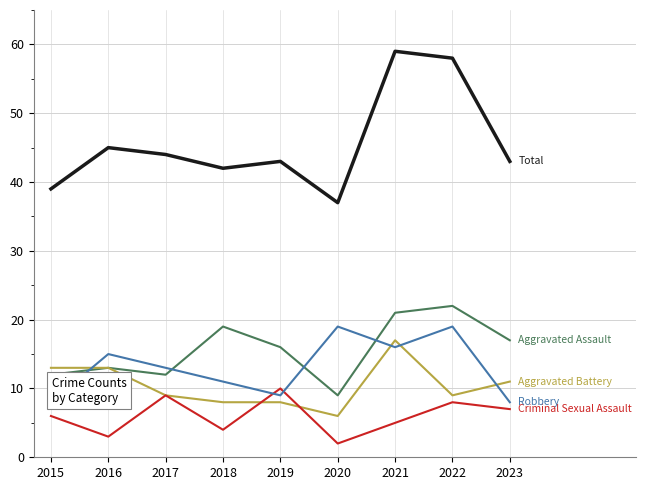

Reading left to right, transcribe all the data shown in this chart.

Aggravated Assault: 12	13	12	19	16	9	21	22	17
Aggravated Battery: 13	13	9	8	8	6	17	9	11
Criminal Sexual Assault: 6	3	9	4	10	2	5	8	7
Robbery: 8	15	13	11	9	19	16	19	8
Total: 39	45	44	42	43	37	59	58	43